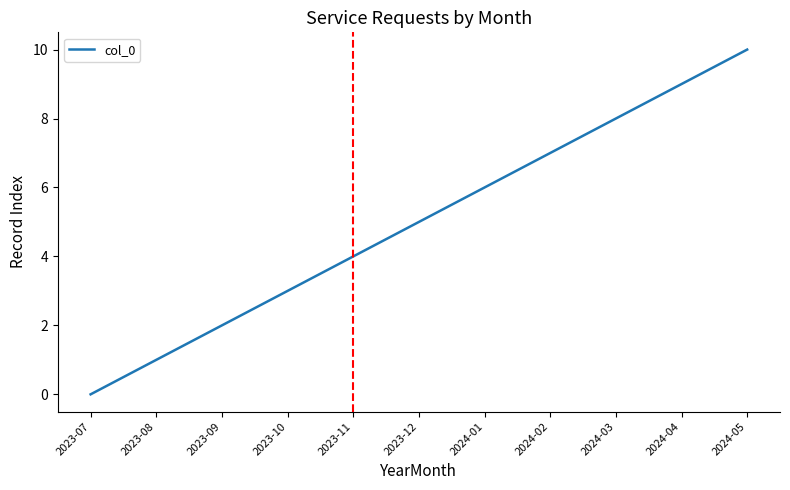

The chart shows a value of 2 at 2023-08. True or false?

False